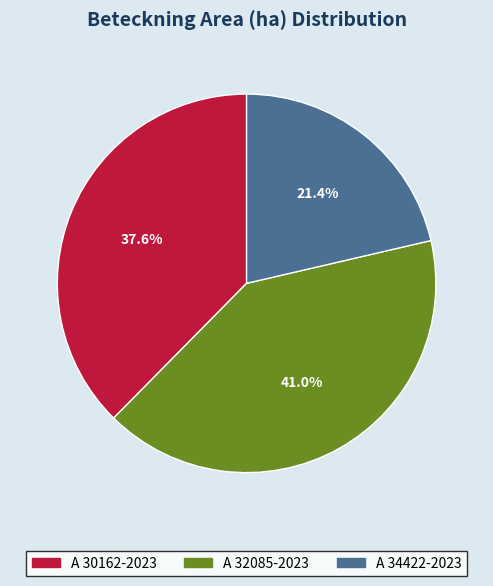

True or false: A 34422-2023 accounts for 14% of the total.

False